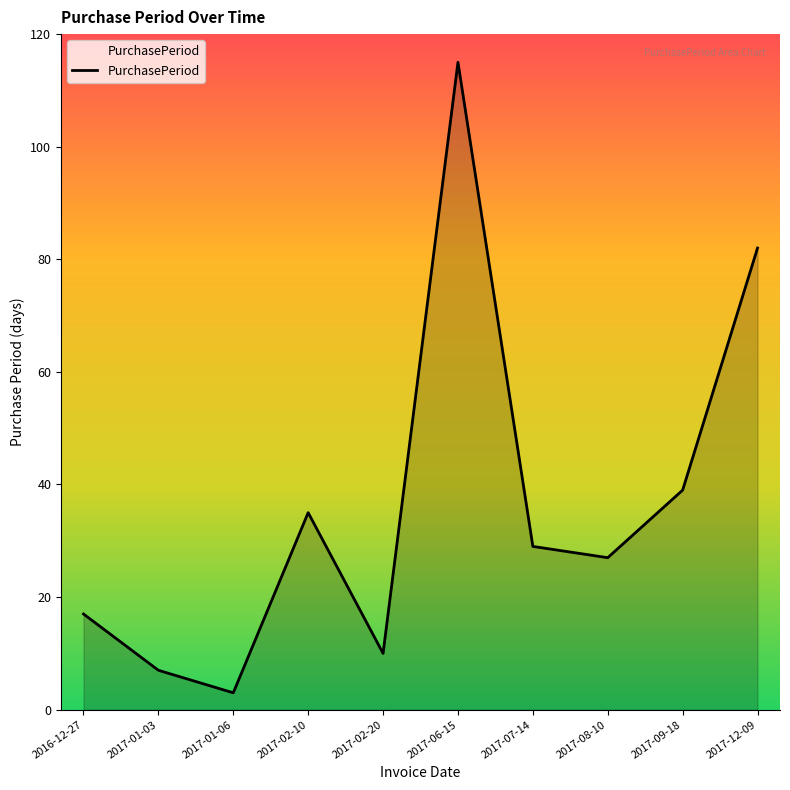

Approximately how many times larger is the value at 2017-01-06 compared to 2017-01-03?

0.4